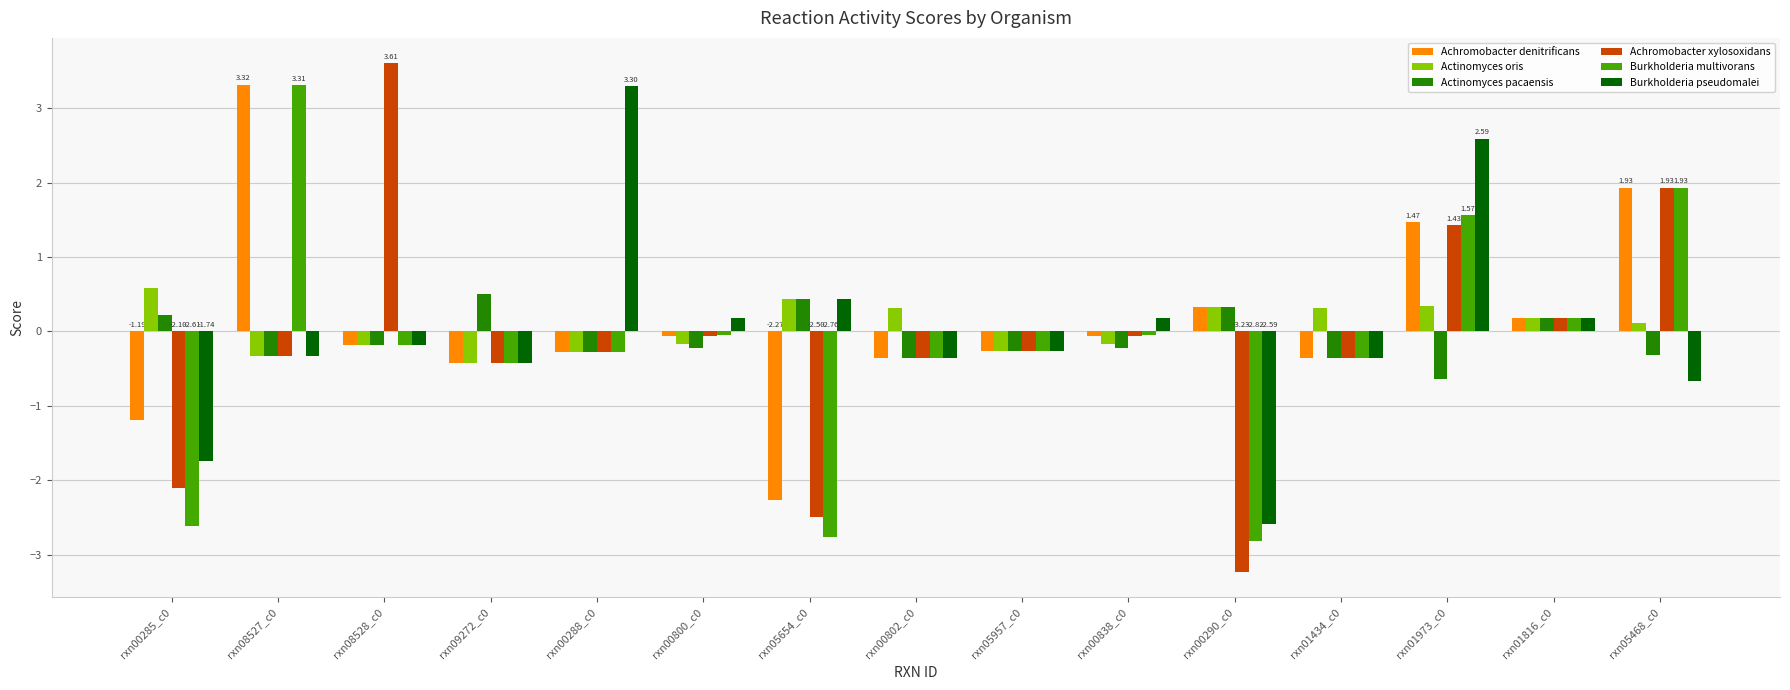

How many bars are there in each group?

6